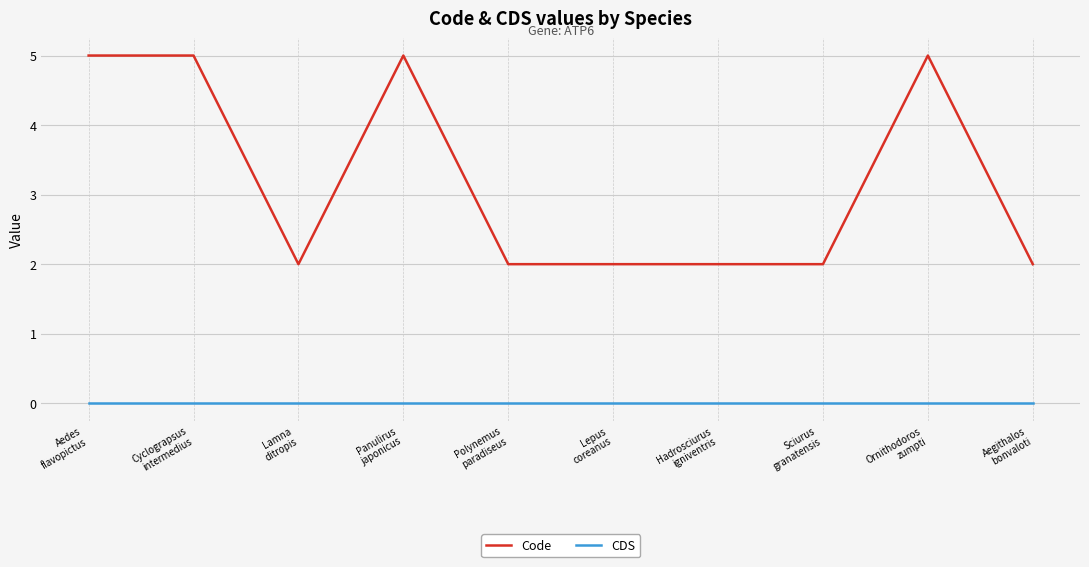

Reading right to left, list all the values displayed in this chart.

Code: Aegithalos
bonvaloti=2	Ornithodoros
zumpti=5	Sciurus
granatensis=2	Hadrosciurus
igniventris=2	Lepus
coreanus=2	Polynemus
paradiseus=2	Panulirus
japonicus=5	Lamna
ditropis=2	Cyclograpsus
intermedius=5	Aedes
flavopictus=5
CDS: Aegithalos
bonvaloti=0	Ornithodoros
zumpti=0	Sciurus
granatensis=0	Hadrosciurus
igniventris=0	Lepus
coreanus=0	Polynemus
paradiseus=0	Panulirus
japonicus=0	Lamna
ditropis=0	Cyclograpsus
intermedius=0	Aedes
flavopictus=0